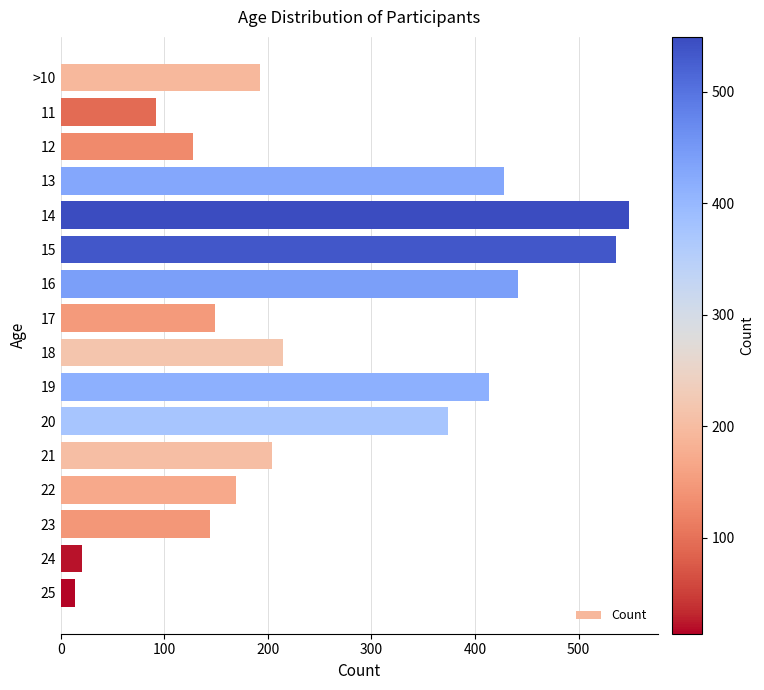

Which category has the highest value across all series?

14